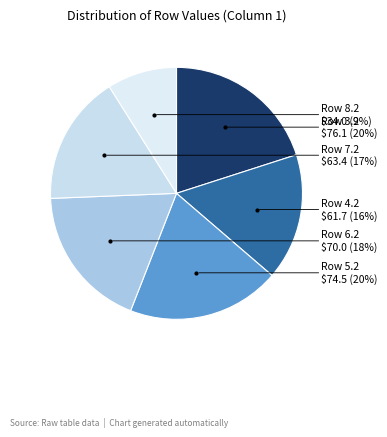

How many slices are in this pie chart?

6